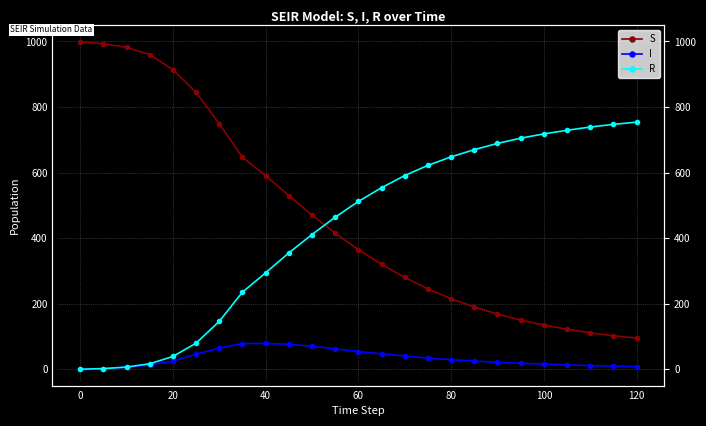

What are all the series names shown in the legend?

S, I, R